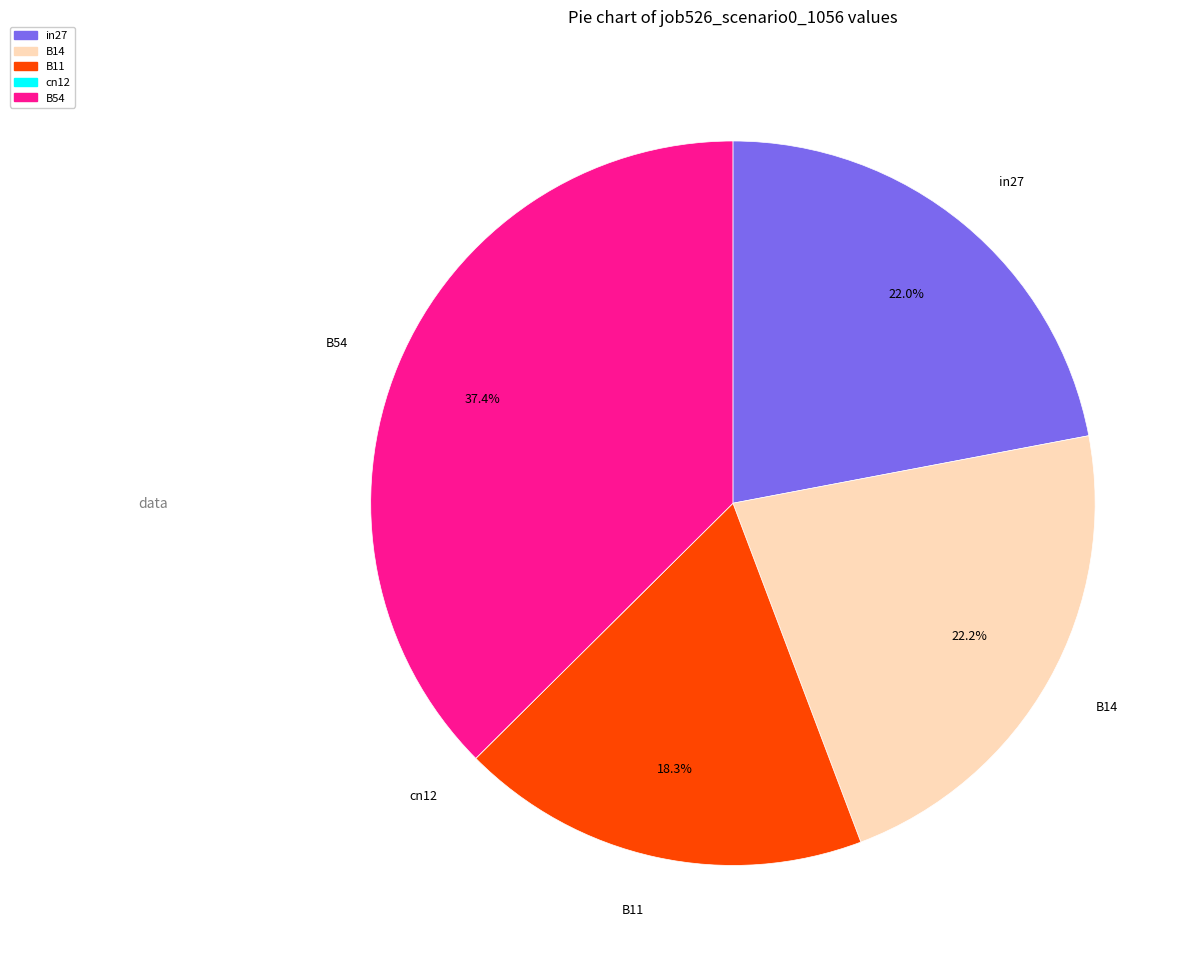

Is there any slice that represents more than half of the pie?

No